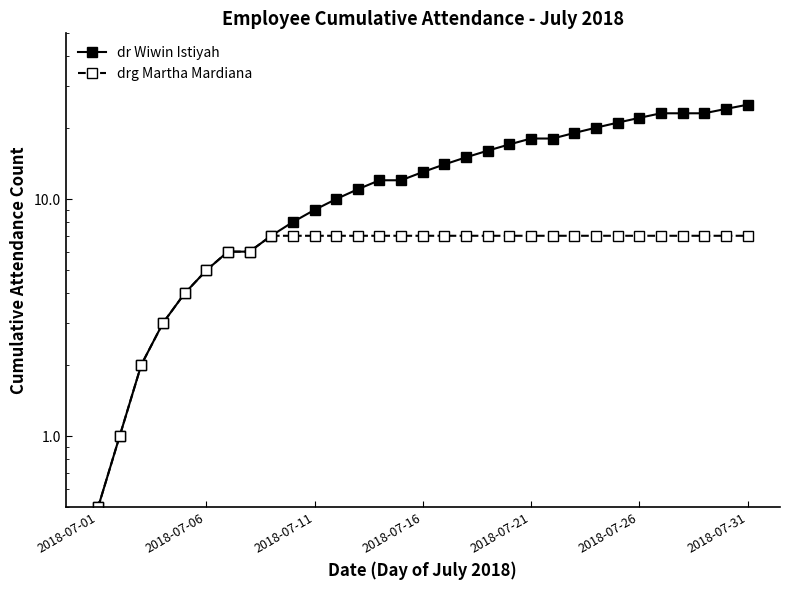

What is the difference between the second highest and minimum values in the drg Martha Mardiana series?

6.5